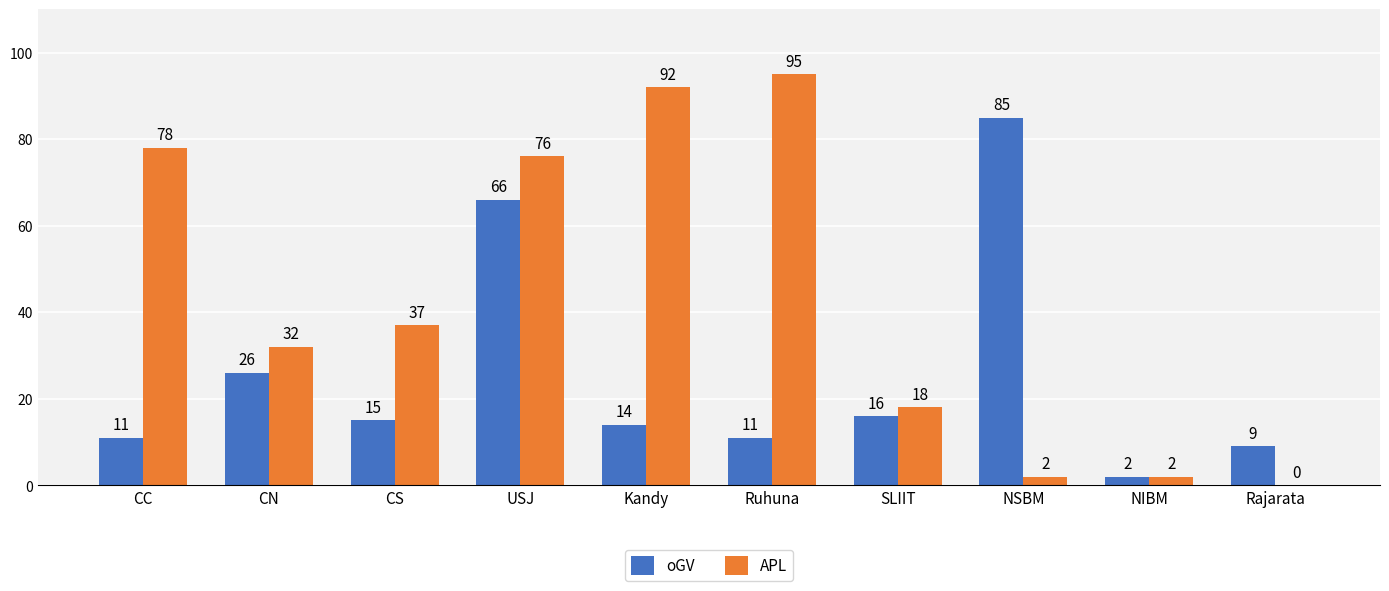

Which series changed the most between Ruhuna and NIBM?

APL